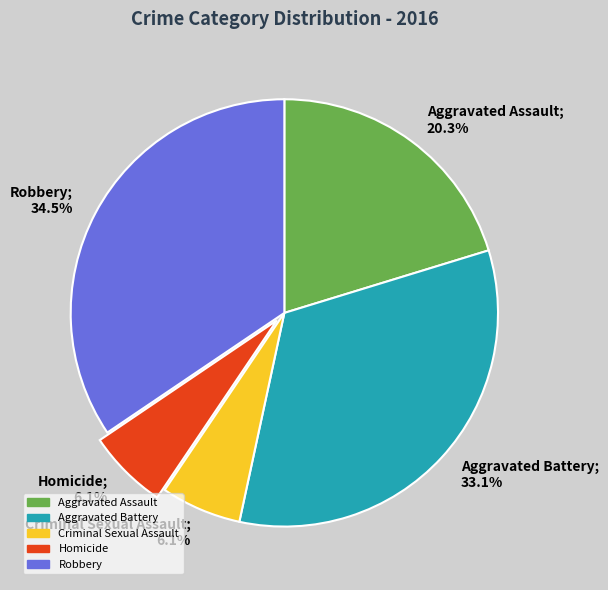

To the nearest percent, what is the average slice percentage?

20%